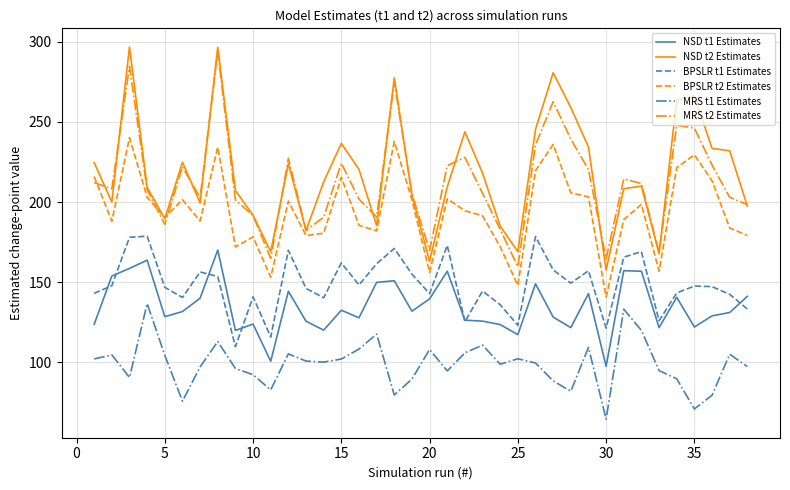

What is the greatest value displayed?

296.9